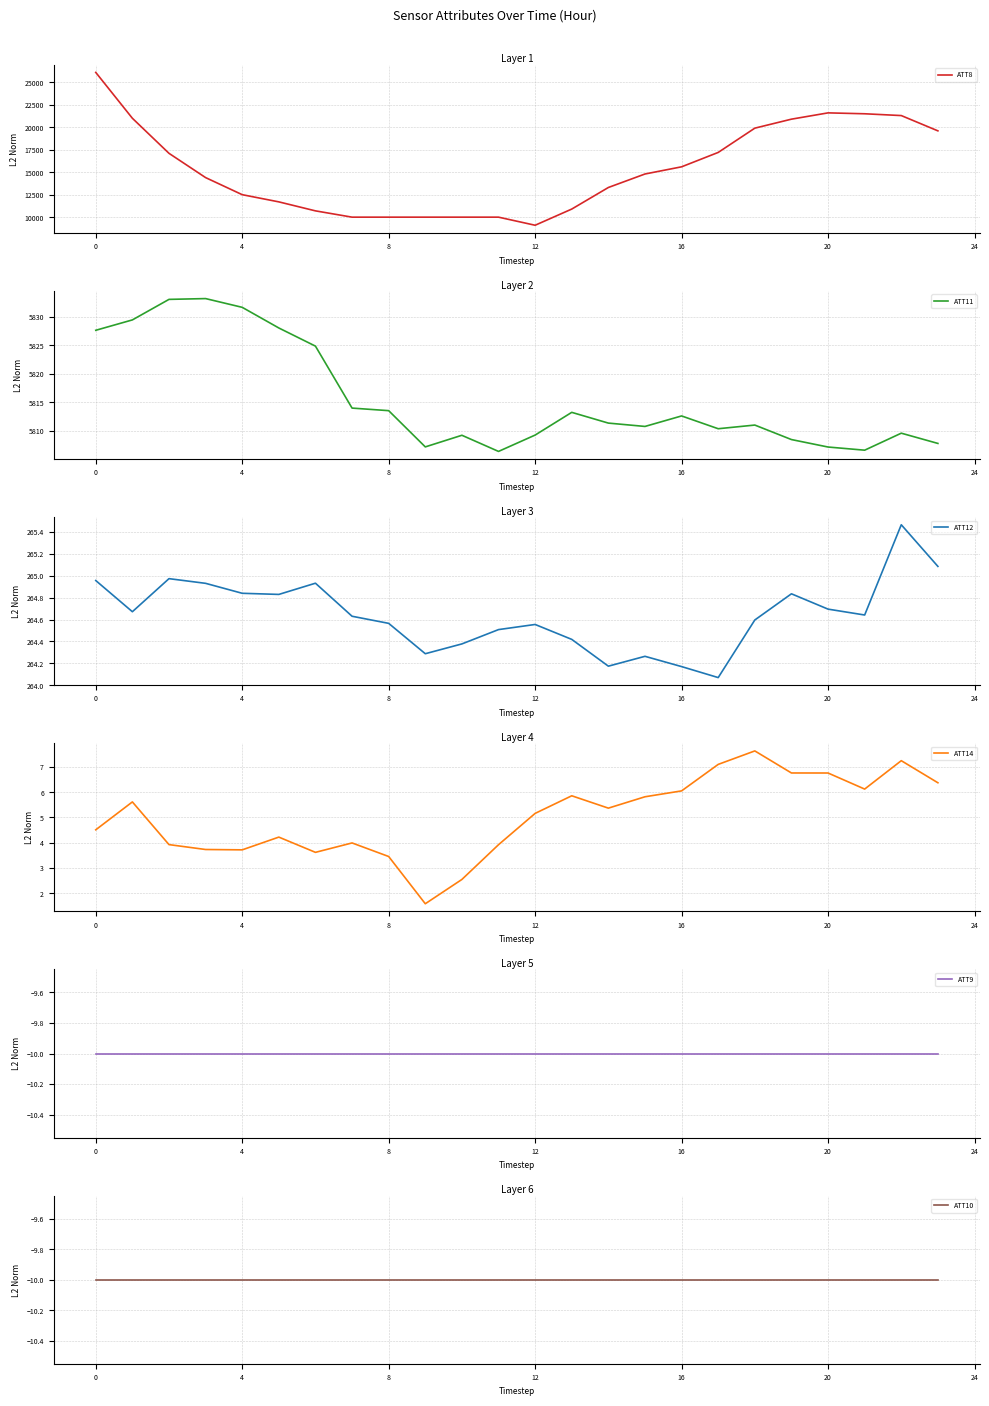

True or false: ATT14 and ATT10 intersect in this chart.

False